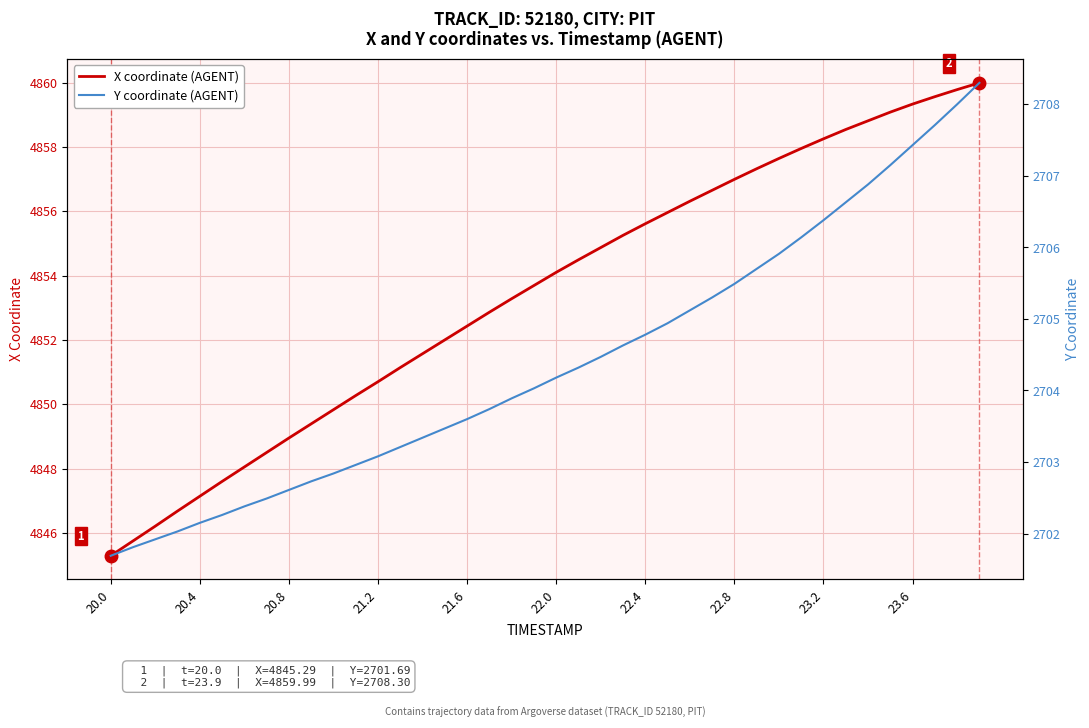

True or false: X coordinate (AGENT) has a value of 4855.6 at 22.4.

True